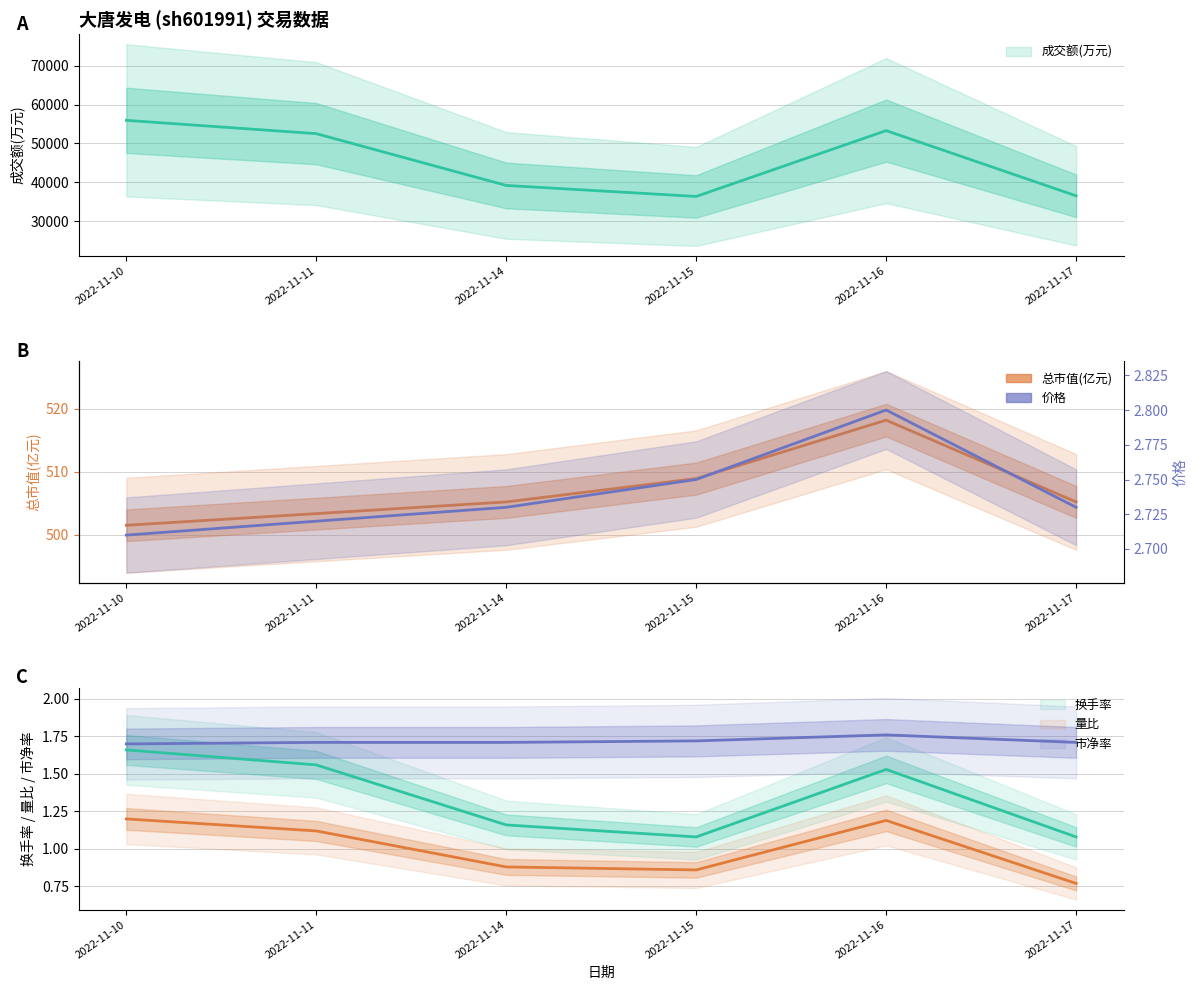

True or false: 量比 has a value of 1.6 at 2022-11-10.

False